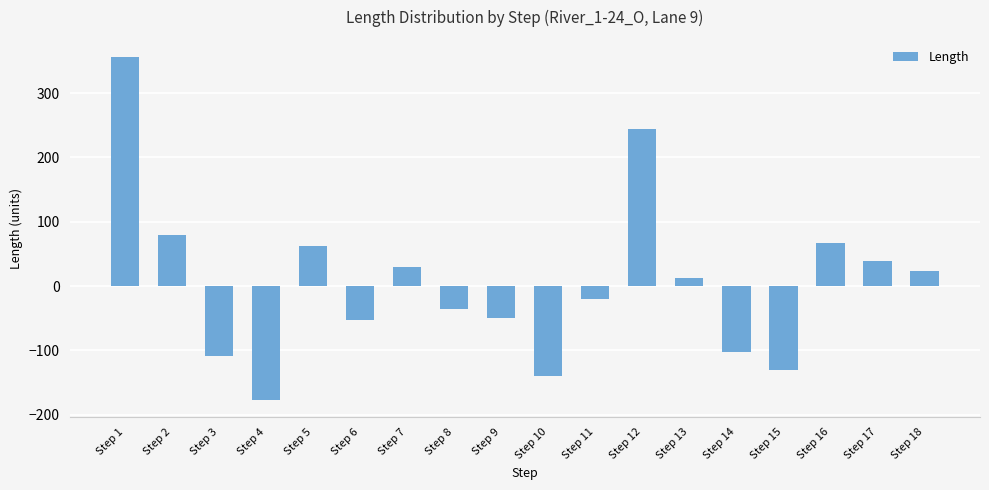

Between Step 18 and Step 16, which is larger?

Step 16